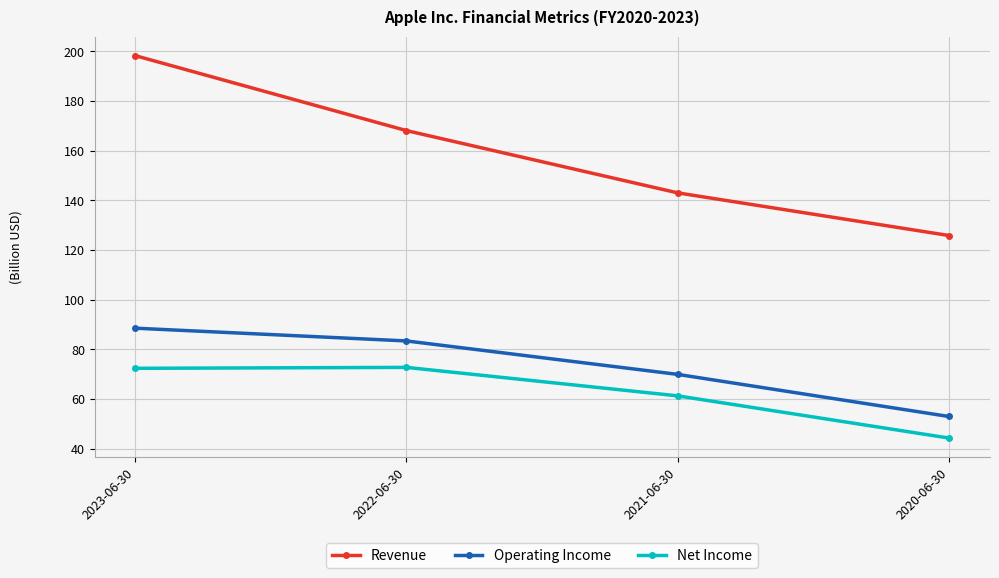

Is this an area chart (filled region under the line)?

No